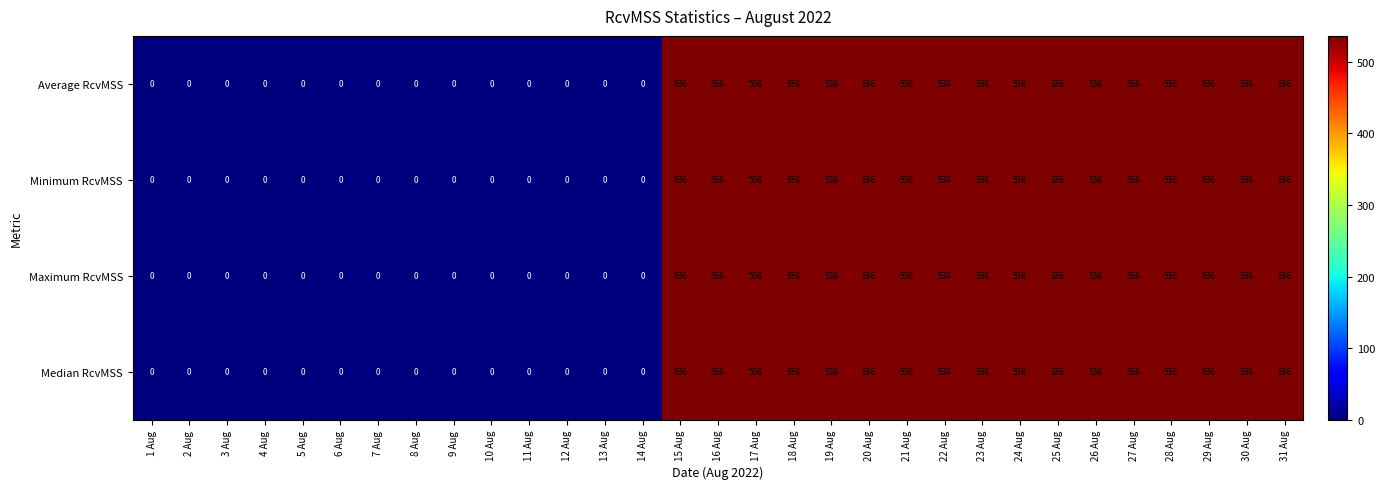

What is the difference between the maximum and minimum values in the Maximum RcvMSS series?

536